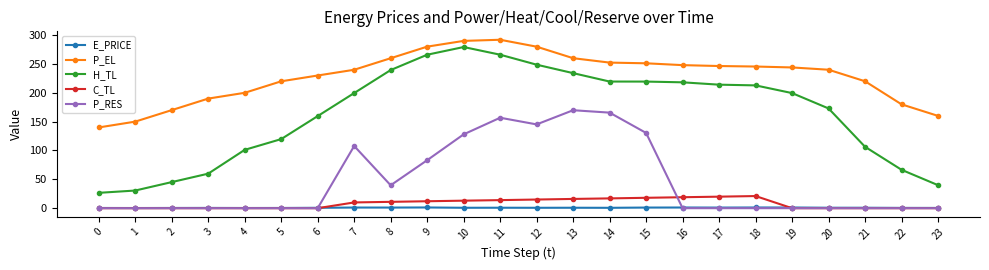

What is the spread (max minus min) of values at 7?

238.8